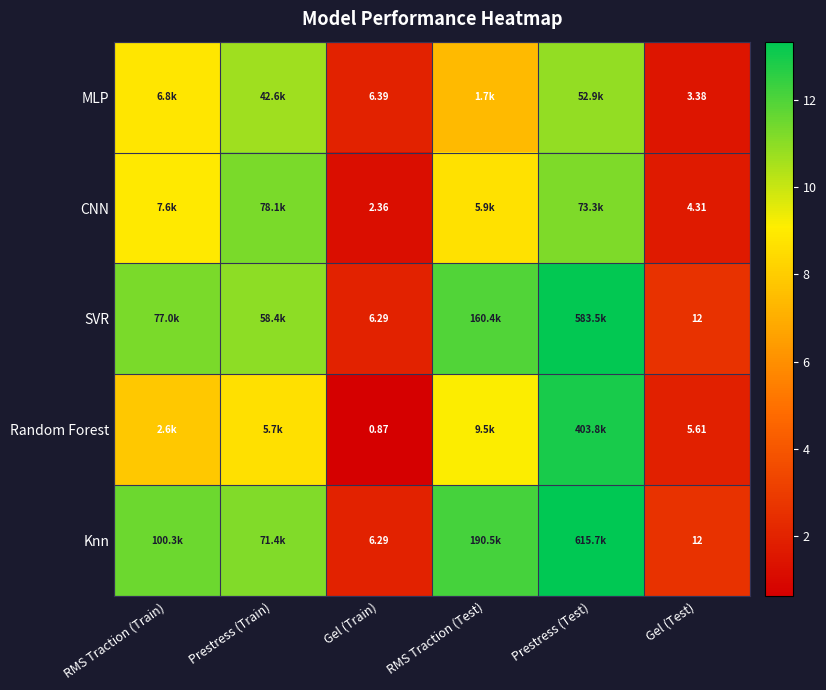

At which category does the chart reach its minimum across all series?

Gel (Train)